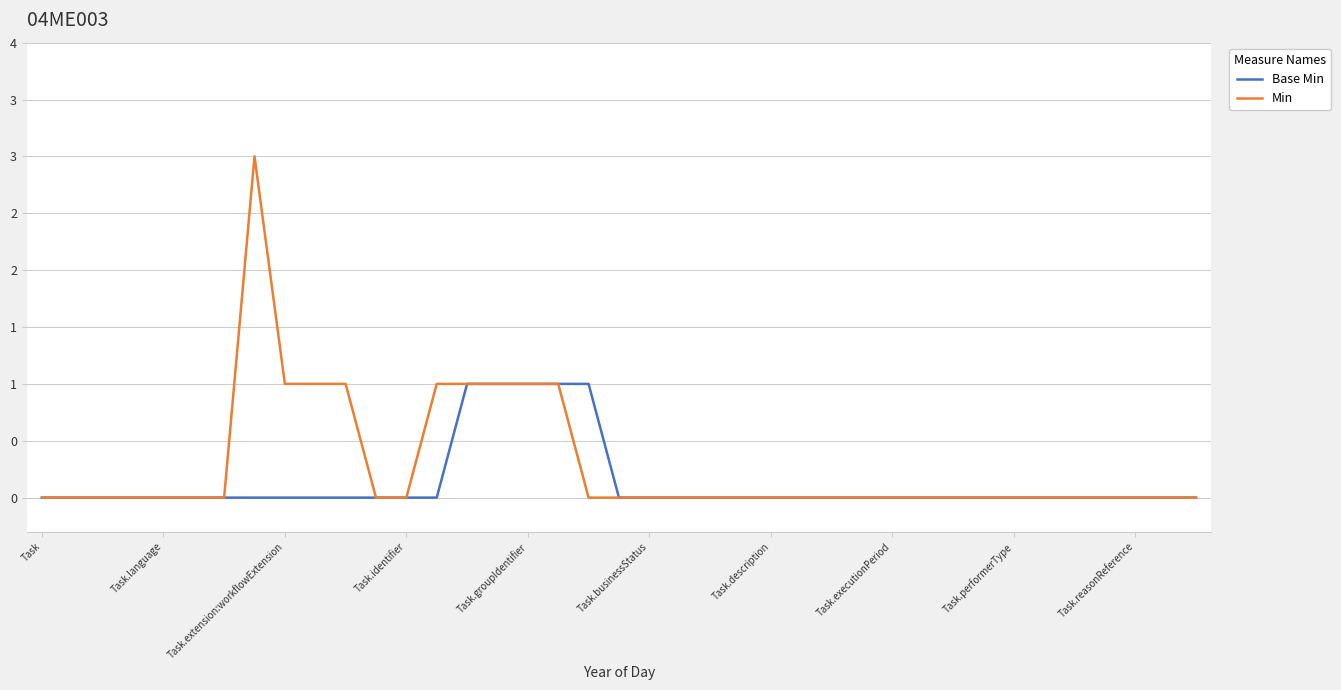

True or false: Min has more than 1 points higher than both neighbors.

False